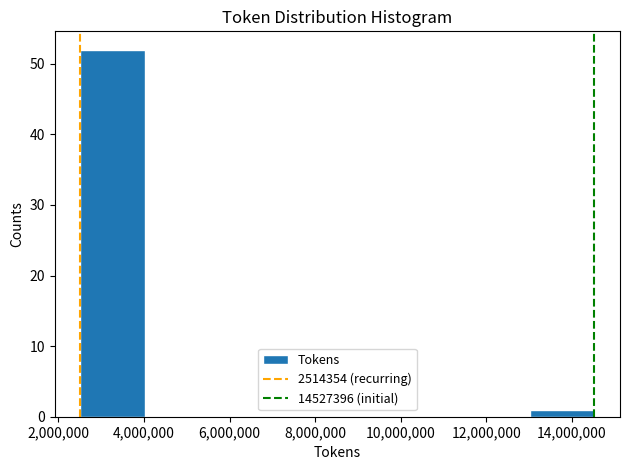

Over which range of the x-axis is the bar tallest?

2600000 to 4000000